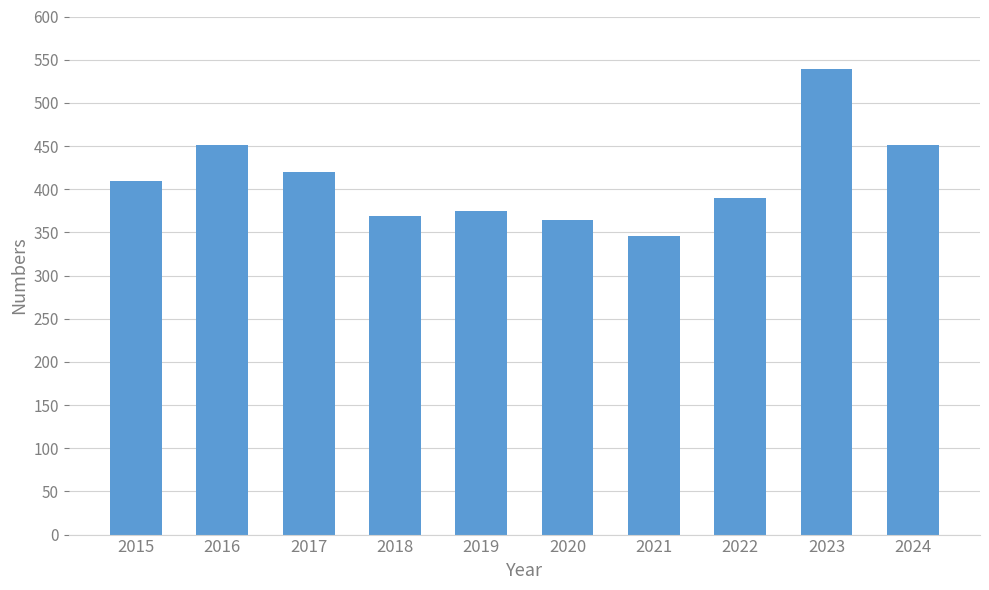

What is the difference between the maximum and minimum values?

193